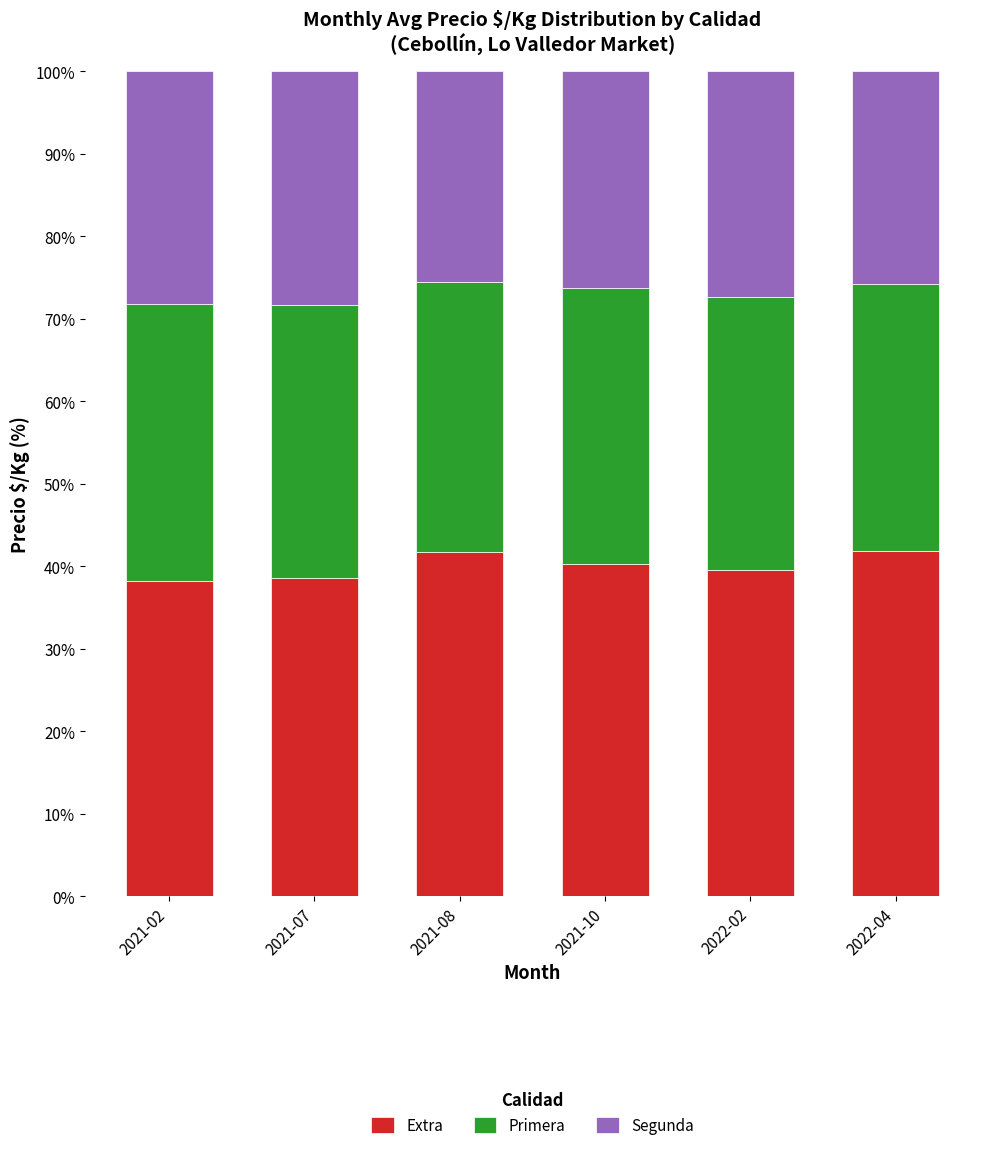

What is the sum of all Extra values?

240.2